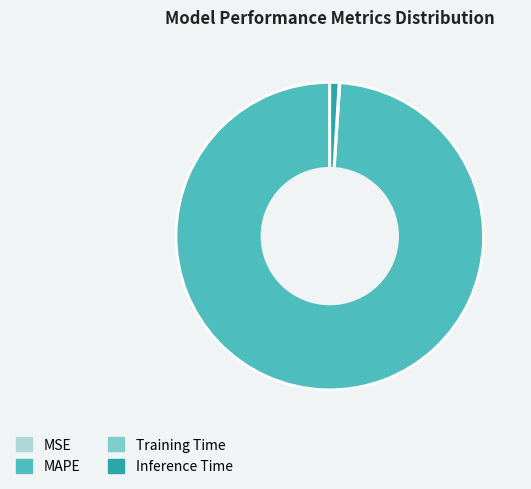

What is the largest slice in the pie chart?

MAPE